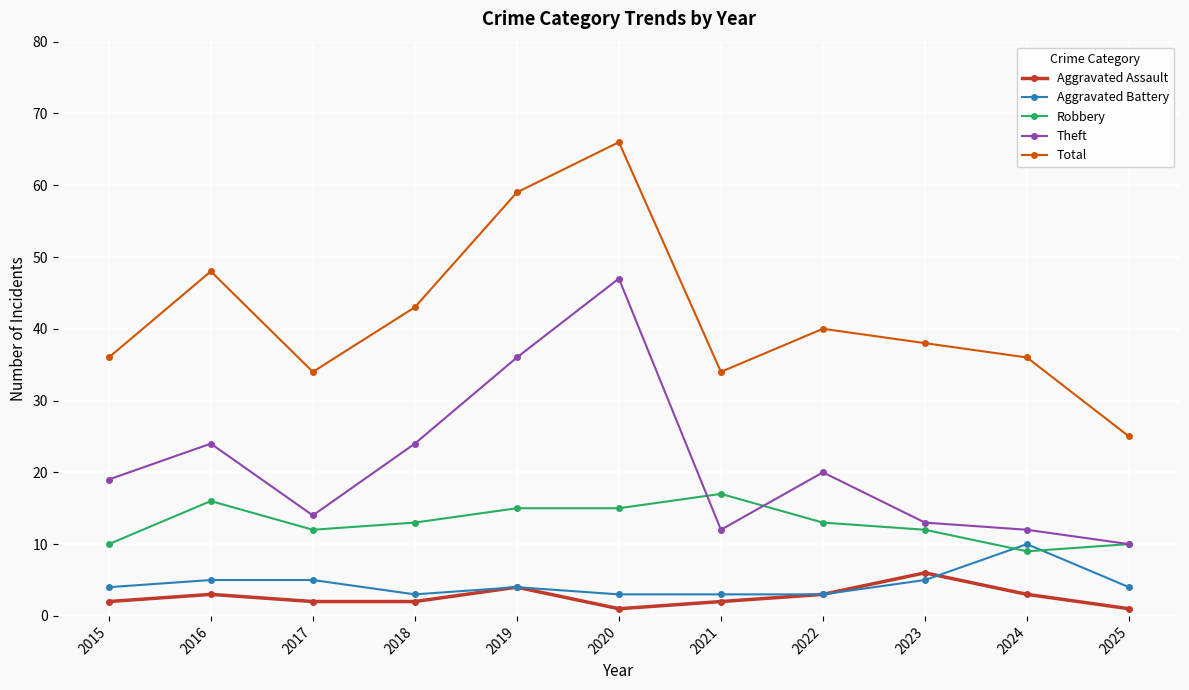

The Aggravated Battery series shows 10 at 2024. True or false?

True